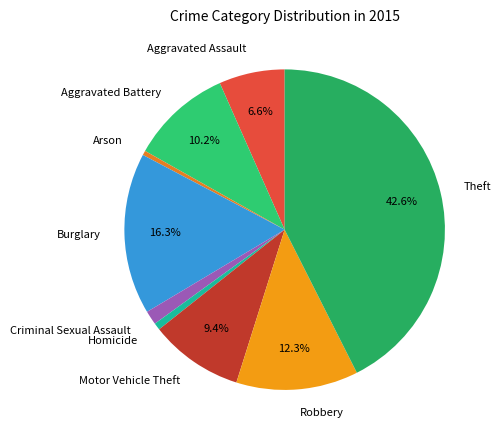

Which category has the biggest portion of the pie?

Theft